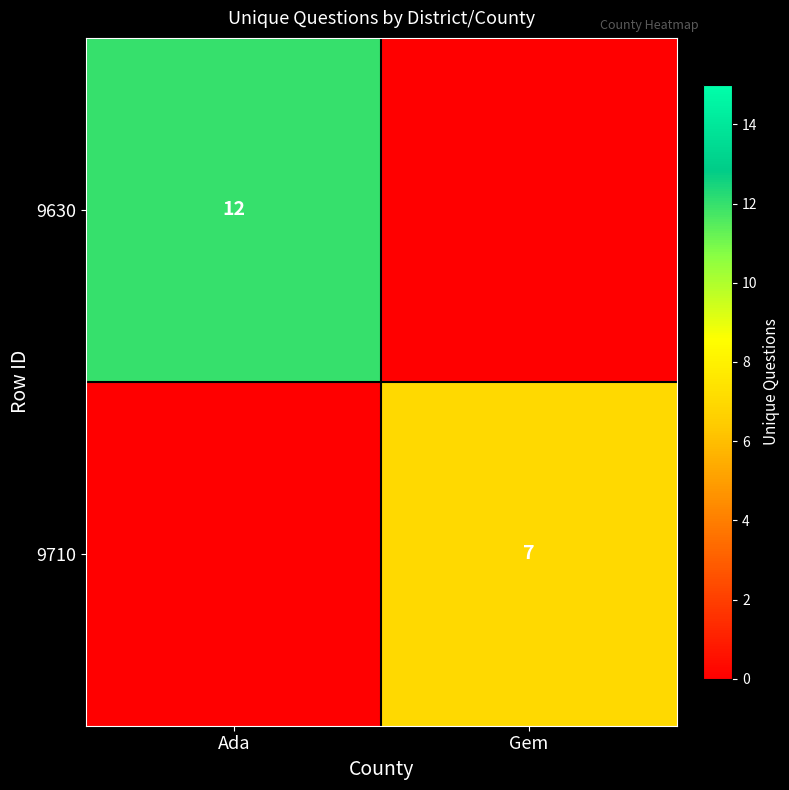

At how many categories does at least one series exceed 7?

1